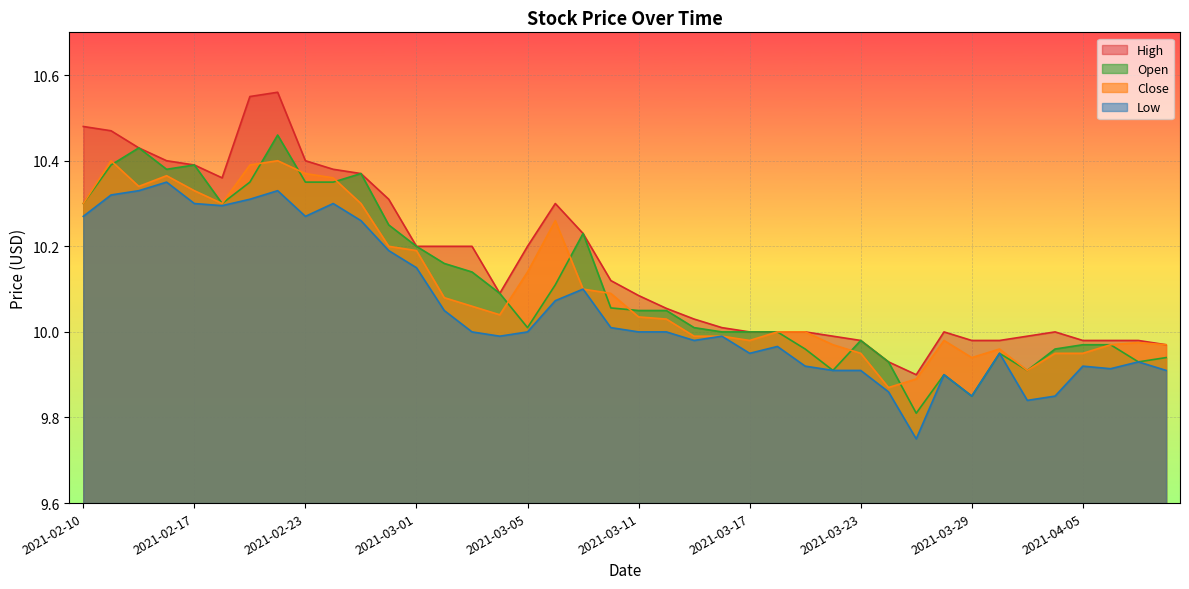

Count the number of categories in the chart.

40